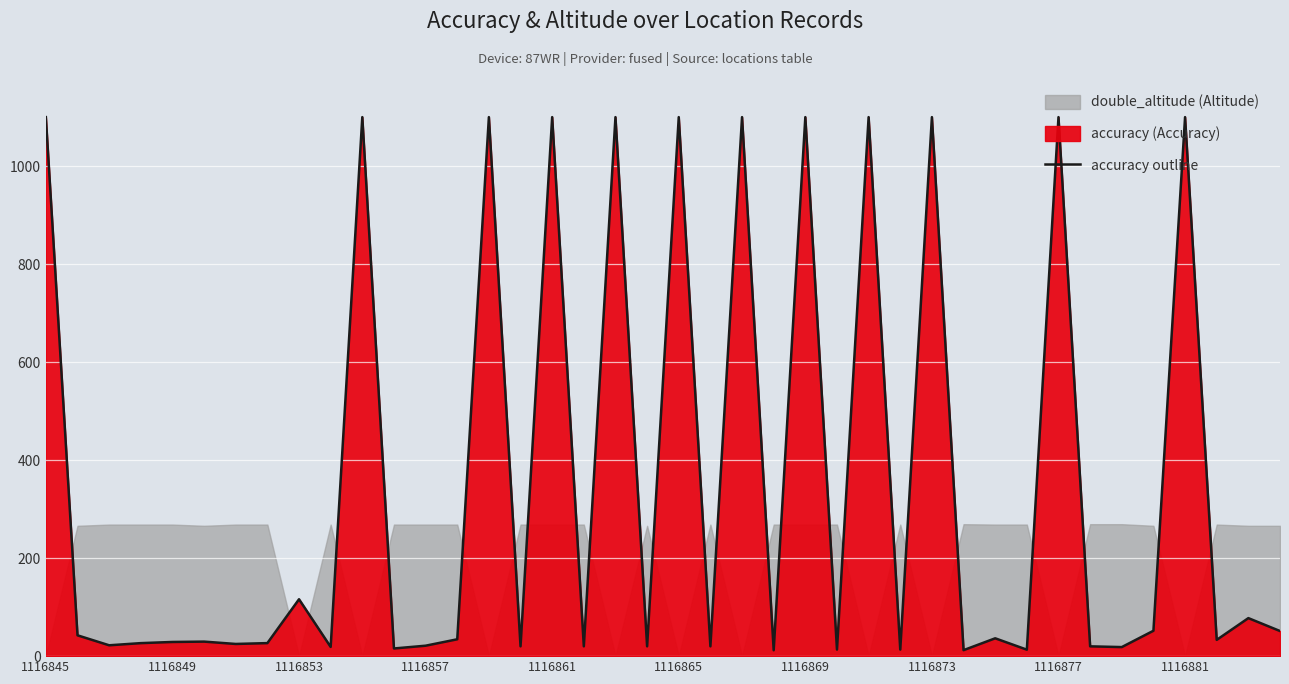

How many values are below 33?

20